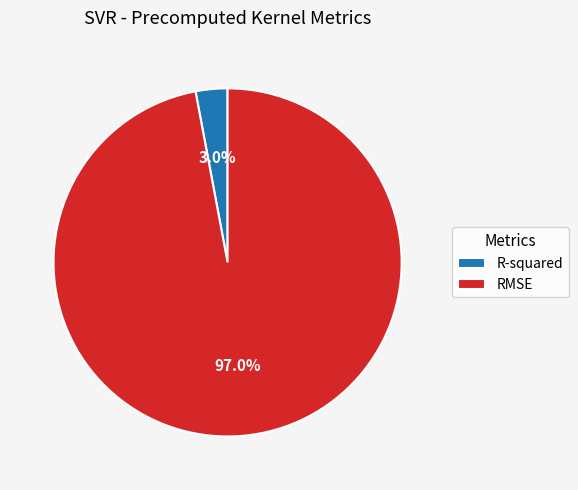

To the nearest percent, what is the difference between the R-squared and RMSE slice percentages?

94%